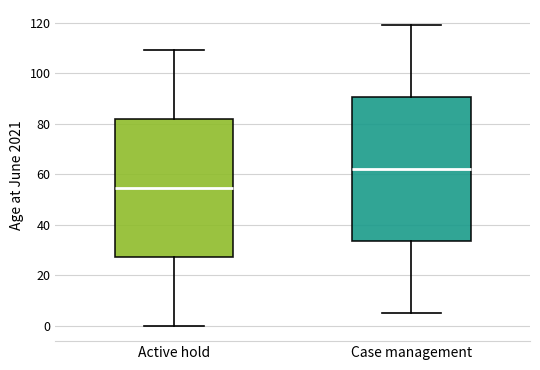

Reading left to right, transcribe this box plot: for each box, give where its median line is, the range the box spans, and where its two whiskers end, as read against the y-axis. The values are not printed on the chart, so give them approximately, as read against the axis.

Active hold: median 54, box 28 to 82, whiskers 0 to 110
Case management: median 62, box 34 to 90, whiskers 6 to 120